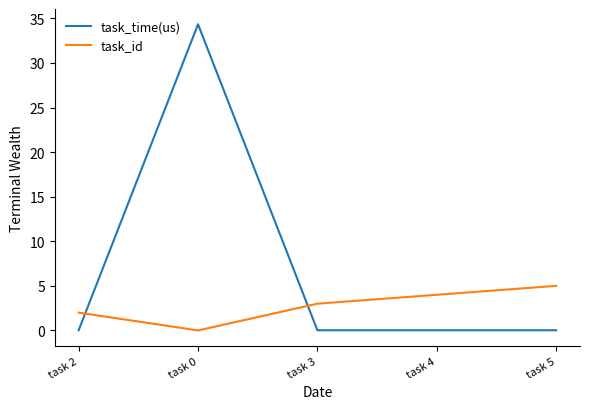

What is the spread (max minus min) of values at task 0?

34.3